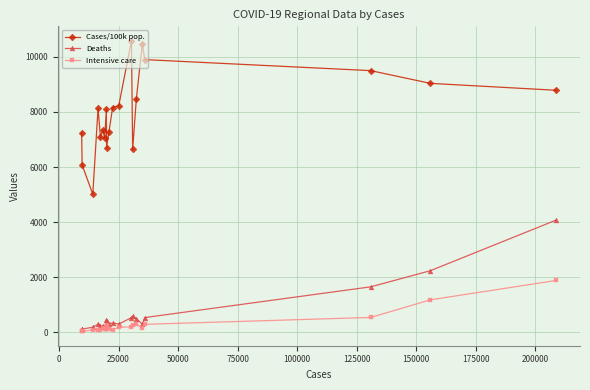

True or false: Intensive care and Cases/100k pop. intersect in this chart.

False